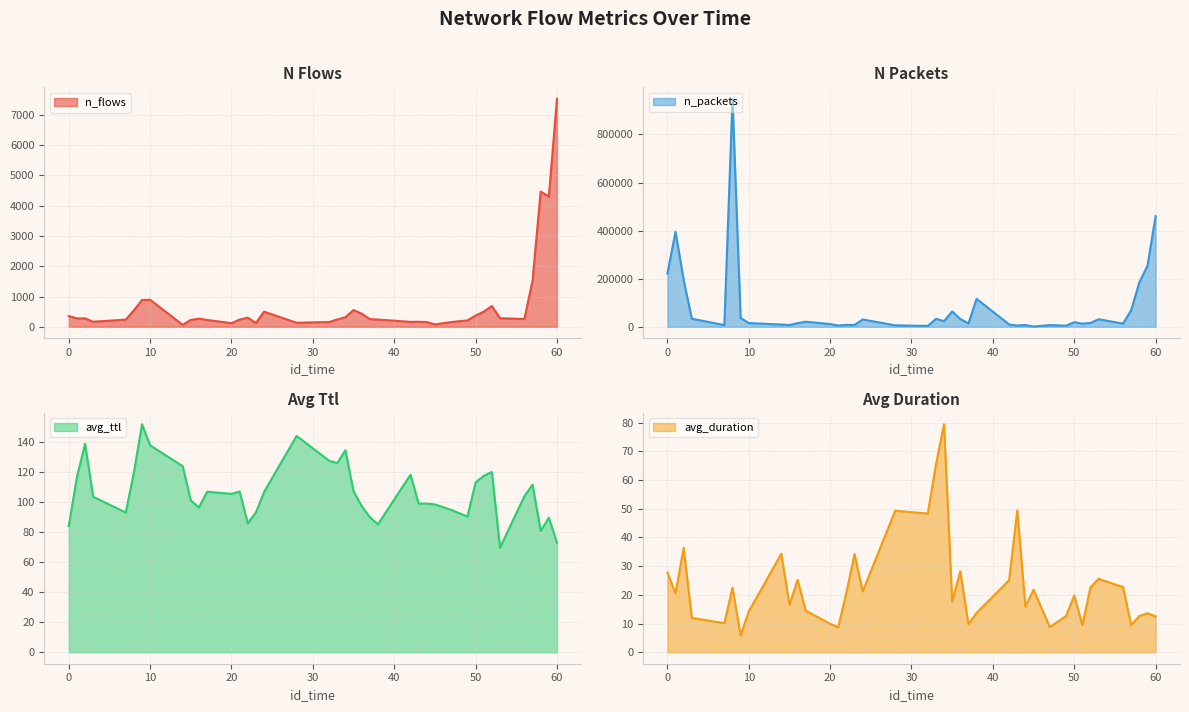

What value does the avg_ttl series have at 36?

97.2